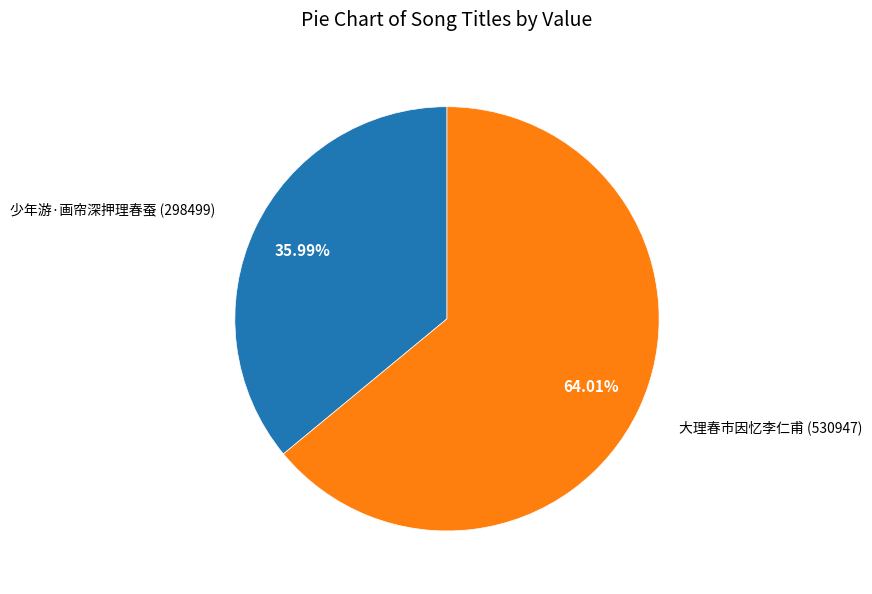

To the nearest percent, what percentage of the pie is 少年游·画帘深押理春蚕?

36%